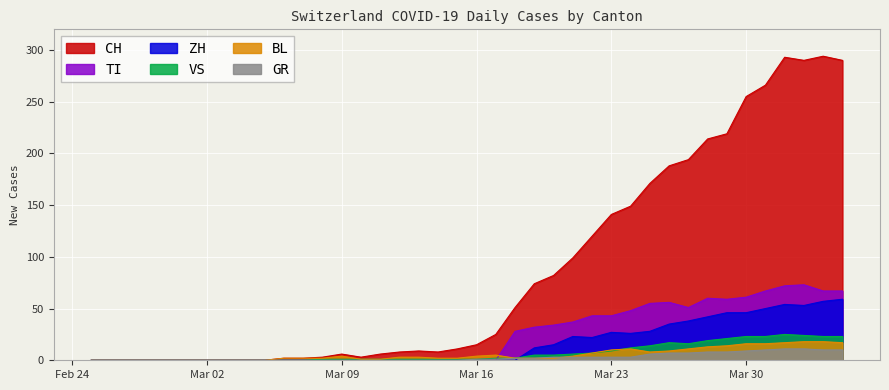

What are all the series names shown in the legend?

CH, TI, ZH, VS, BL, GR